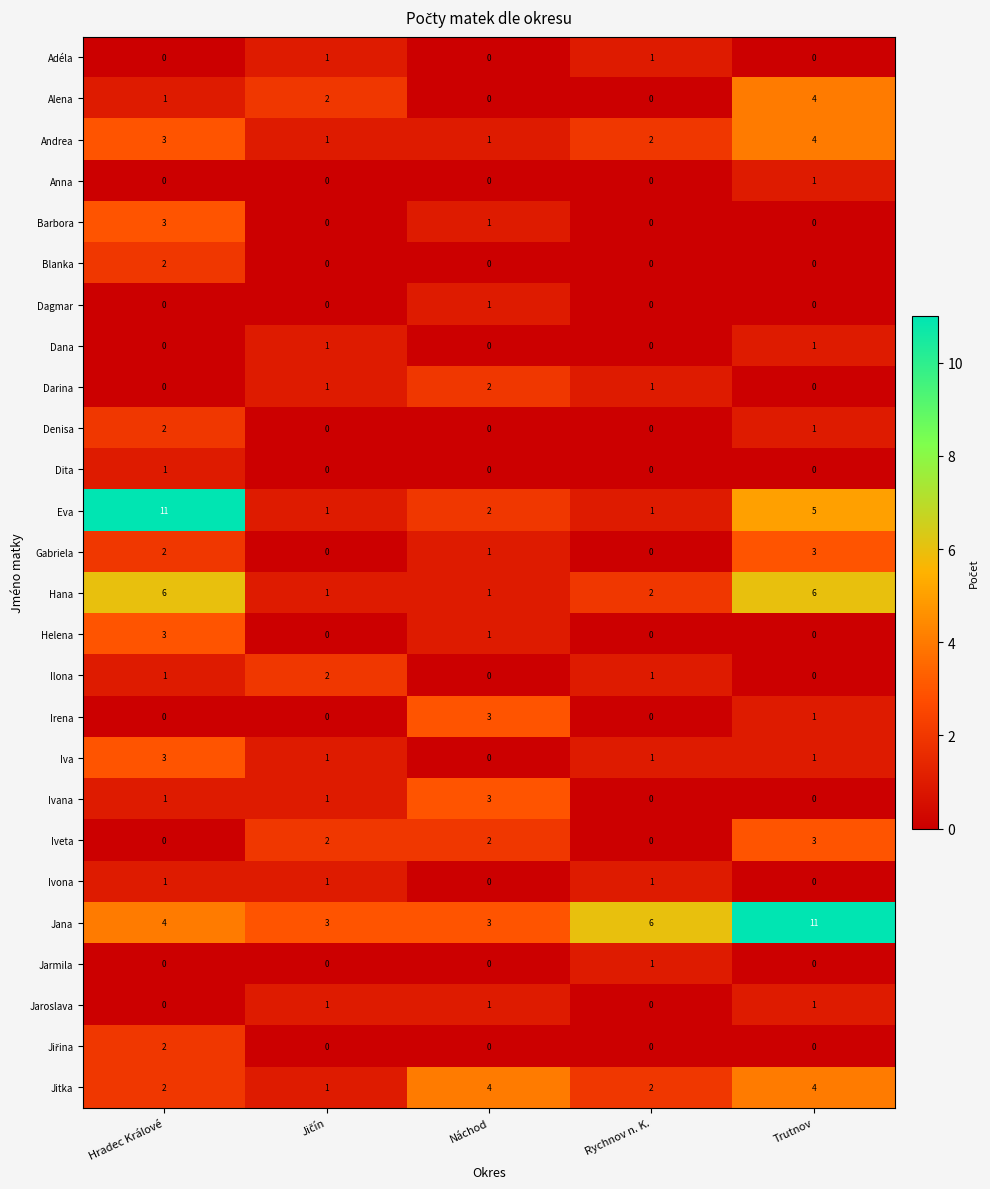

What is the spread (max minus min) of values at Náchod?

4